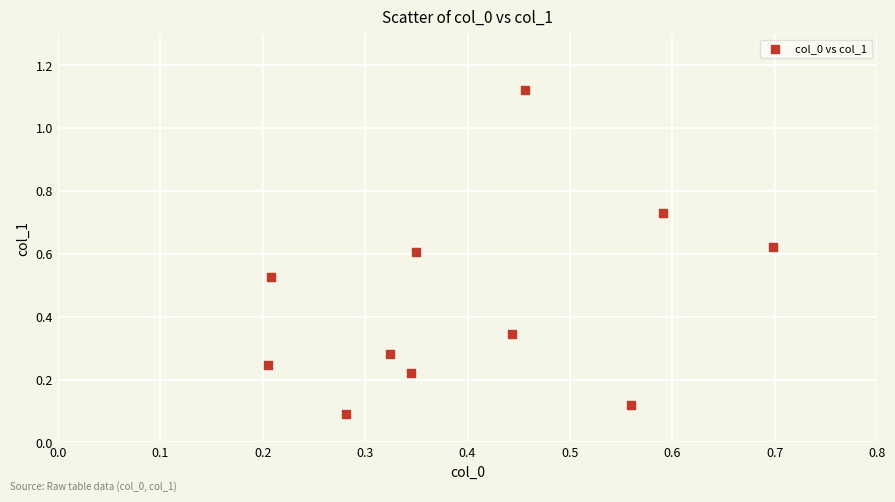

What is the range of Y values (max minus min)?

1.0